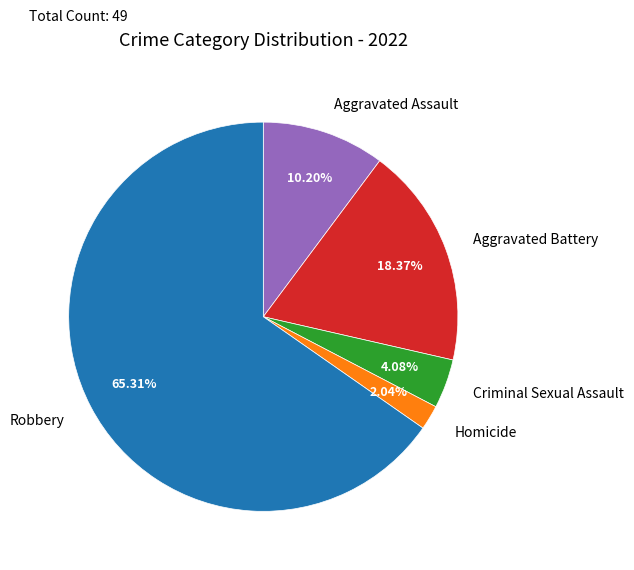

What percentage do Homicide and Aggravated Assault together represent?

12.2%